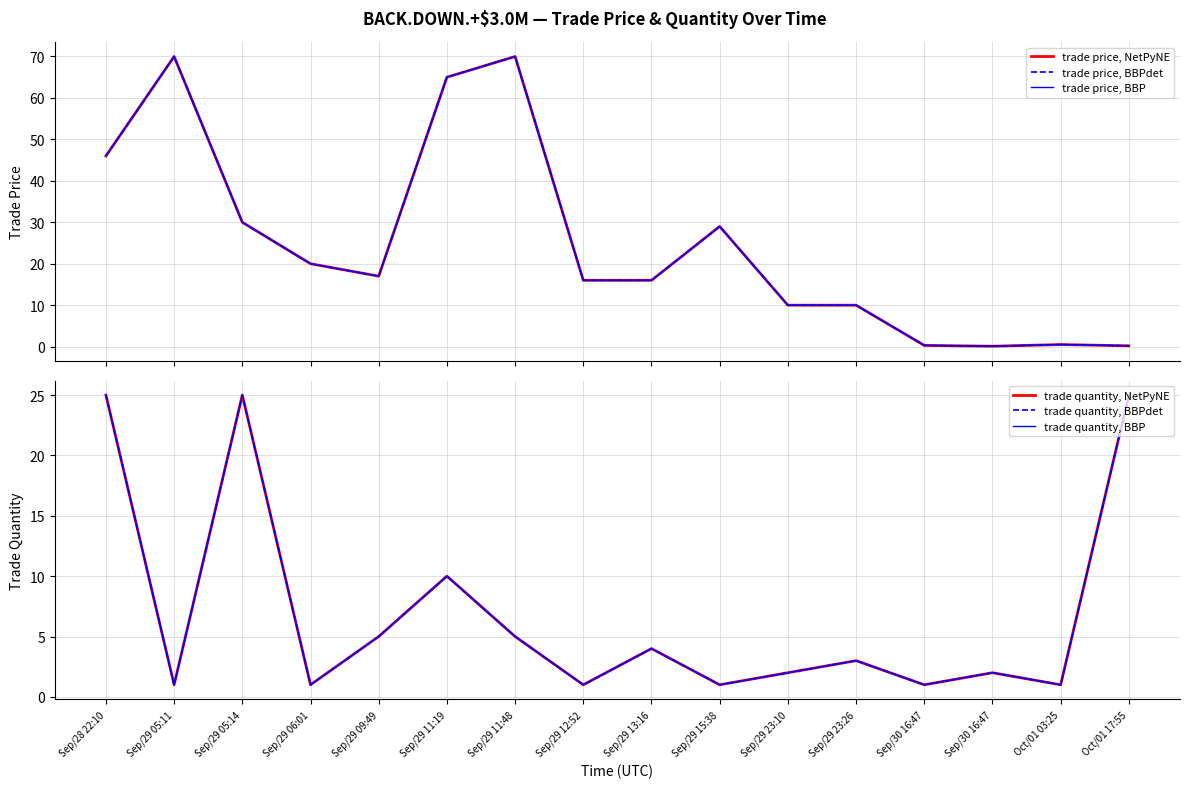

Reading left to right, list all the values displayed in this chart.

trade price, NetPyNE: Sep/28 22:10=46.0	Sep/29 05:11=70.0	Sep/29 05:14=30.0	Sep/29 06:01=20.0	Sep/29 09:49=17.0	Sep/29 11:19=65.0	Sep/29 11:48=70.0	Sep/29 12:52=16.0	Sep/29 13:16=16.0	Sep/29 15:38=29.0	Sep/29 23:10=10.0	Sep/29 23:26=10.0	Sep/30 16:47=0.3	Sep/30 16:47=0.1	Oct/01 03:25=0.5	Oct/01 17:55=0.2
trade price, BBPdet: Sep/28 22:10=46.0	Sep/29 05:11=70.0	Sep/29 05:14=30.0	Sep/29 06:01=20.0	Sep/29 09:49=17.0	Sep/29 11:19=65.0	Sep/29 11:48=70.0	Sep/29 12:52=16.0	Sep/29 13:16=16.0	Sep/29 15:38=29.0	Sep/29 23:10=10.0	Sep/29 23:26=10.0	Sep/30 16:47=0.3	Sep/30 16:47=0.1	Oct/01 03:25=0.5	Oct/01 17:55=0.2
trade price, BBP: Sep/28 22:10=46.0	Sep/29 05:11=70.0	Sep/29 05:14=30.0	Sep/29 06:01=20.0	Sep/29 09:49=17.0	Sep/29 11:19=65.0	Sep/29 11:48=70.0	Sep/29 12:52=16.0	Sep/29 13:16=16.0	Sep/29 15:38=29.0	Sep/29 23:10=10.0	Sep/29 23:26=10.0	Sep/30 16:47=0.3	Sep/30 16:47=0.1	Oct/01 03:25=0.5	Oct/01 17:55=0.2
trade quantity, NetPyNE: Sep/28 22:10=25.0	Sep/29 05:11=1.0	Sep/29 05:14=25.0	Sep/29 06:01=1.0	Sep/29 09:49=5.0	Sep/29 11:19=10.0	Sep/29 11:48=5.0	Sep/29 12:52=1.0	Sep/29 13:16=4.0	Sep/29 15:38=1.0	Sep/29 23:10=2.0	Sep/29 23:26=3.0	Sep/30 16:47=1.0	Sep/30 16:47=2.0	Oct/01 03:25=1.0	Oct/01 17:55=25.0
trade quantity, BBPdet: Sep/28 22:10=25.0	Sep/29 05:11=1.0	Sep/29 05:14=25.0	Sep/29 06:01=1.0	Sep/29 09:49=5.0	Sep/29 11:19=10.0	Sep/29 11:48=5.0	Sep/29 12:52=1.0	Sep/29 13:16=4.0	Sep/29 15:38=1.0	Sep/29 23:10=2.0	Sep/29 23:26=3.0	Sep/30 16:47=1.0	Sep/30 16:47=2.0	Oct/01 03:25=1.0	Oct/01 17:55=25.0
trade quantity, BBP: Sep/28 22:10=25.0	Sep/29 05:11=1.0	Sep/29 05:14=25.0	Sep/29 06:01=1.0	Sep/29 09:49=5.0	Sep/29 11:19=10.0	Sep/29 11:48=5.0	Sep/29 12:52=1.0	Sep/29 13:16=4.0	Sep/29 15:38=1.0	Sep/29 23:10=2.0	Sep/29 23:26=3.0	Sep/30 16:47=1.0	Sep/30 16:47=2.0	Oct/01 03:25=1.0	Oct/01 17:55=25.0